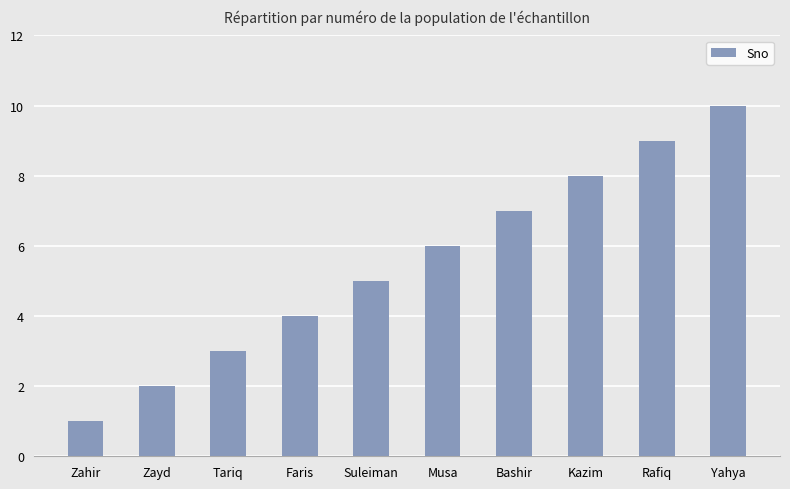

What is the difference between the maximum and minimum values?

9